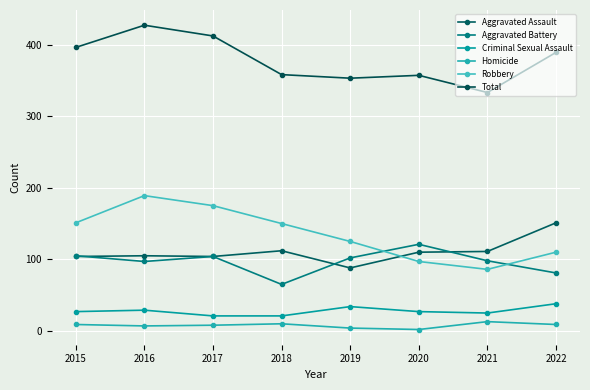

The value of Criminal Sexual Assault at 2022 is 38. True or false?

True